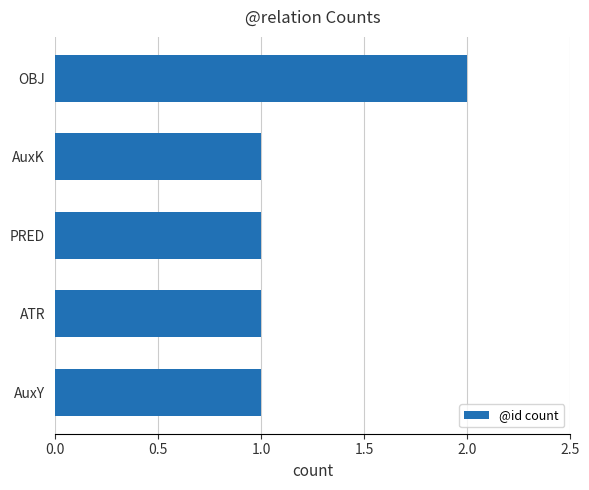

Reading bottom to top, transcribe all the data shown in this chart.

1	1	1	1	2